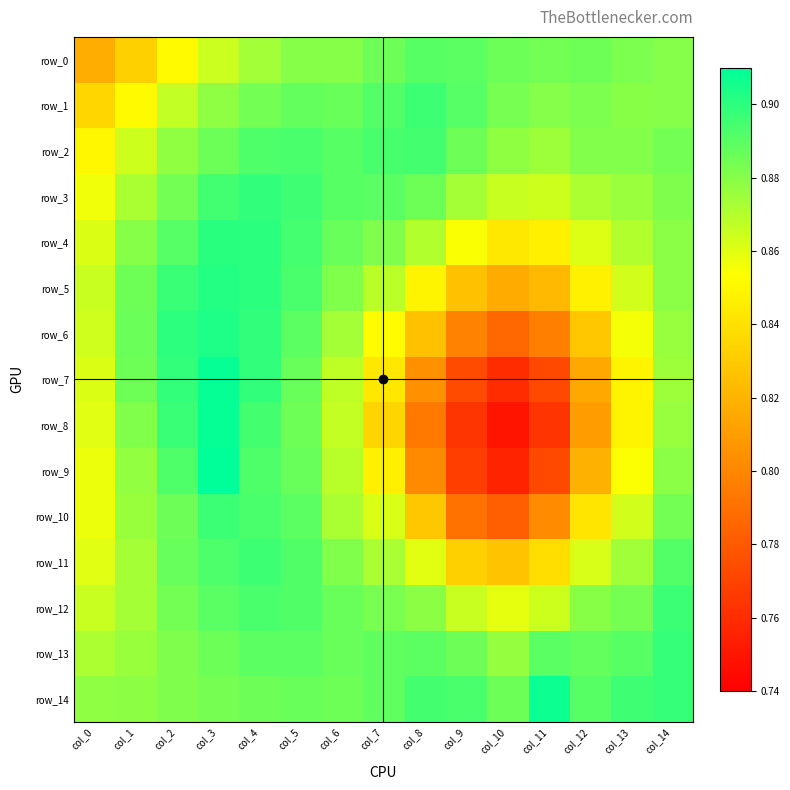

The row_2 series shows 0.9 at col_11. True or false?

True